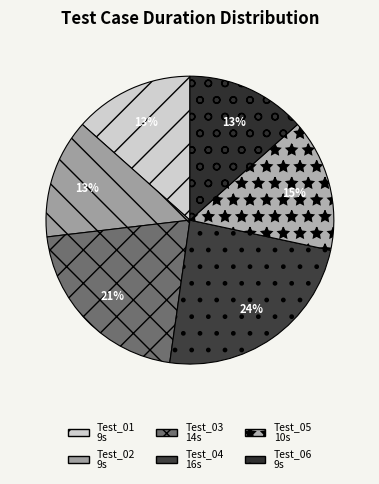

Does Test_05 represent more than half of the total?

No